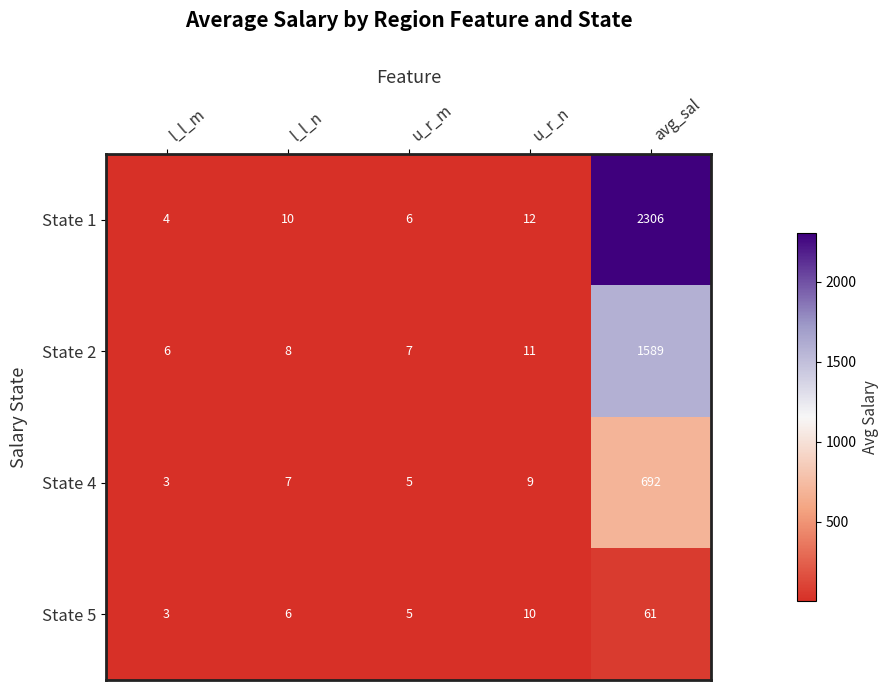

Reading left to right, extract all data points from this chart.

State 1: 4	10	6	12	2306
State 2: 6	8	7	11	1589
State 4: 3	7	5	9	692
State 5: 3	6	5	10	61